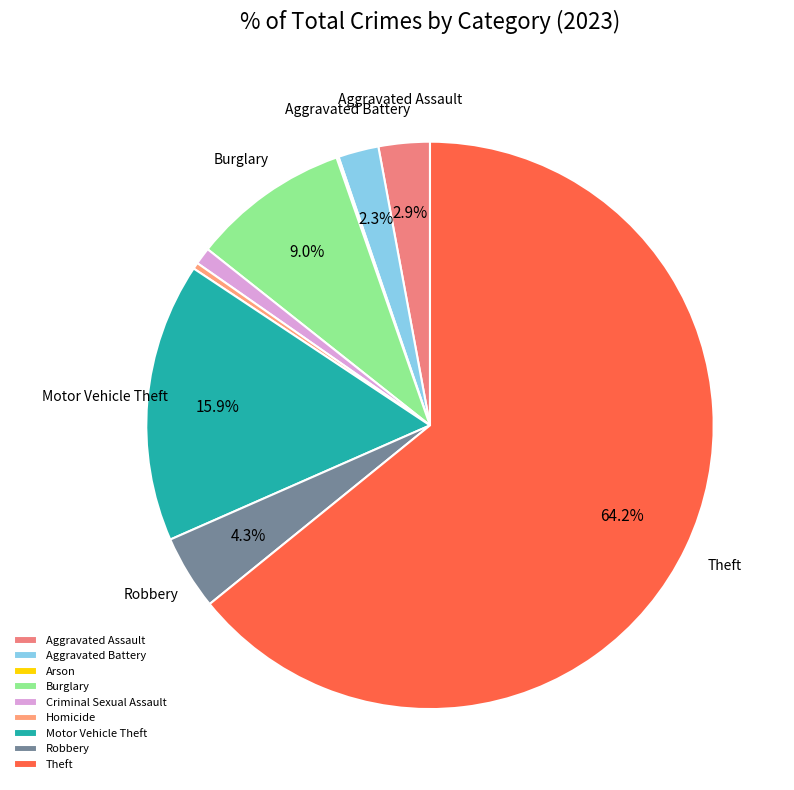

How many slices are in this pie chart?

9